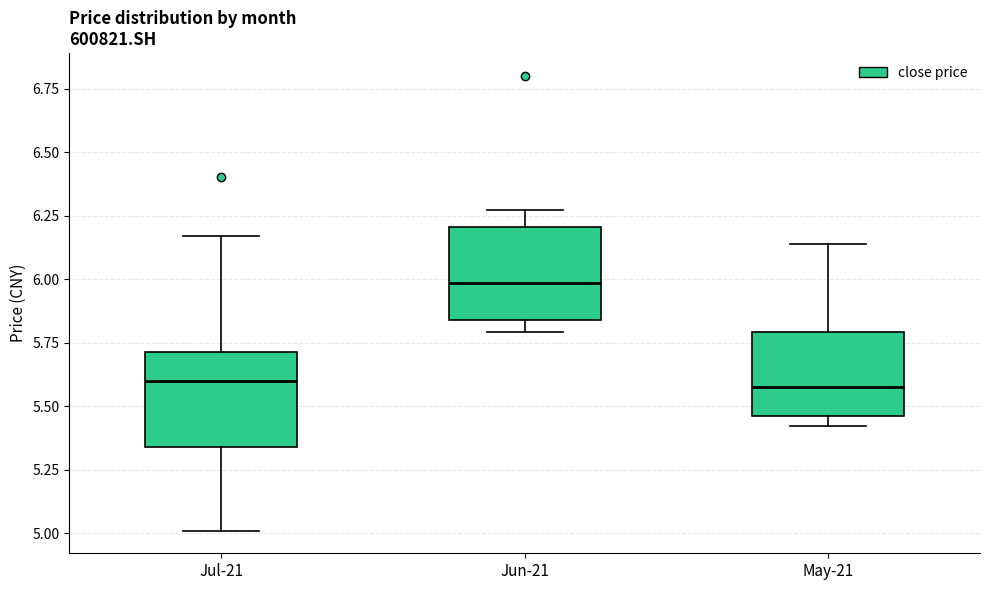

Where does the median line of the box for Jun-21 sit on the y-axis? The values are not printed on the chart, so give them approximately, as read against the axis.

6.00